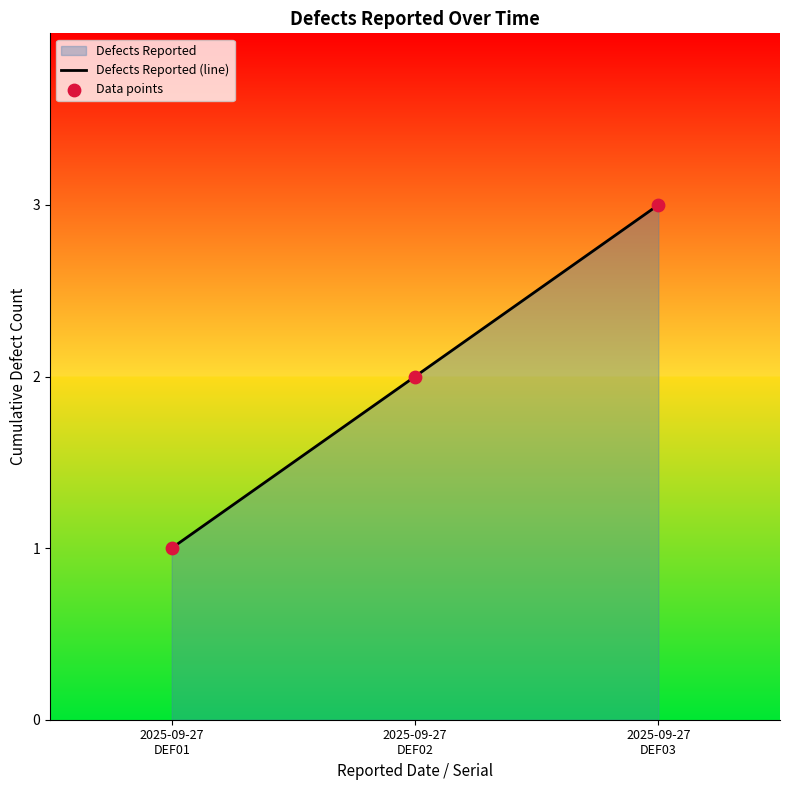

What is the maximum value shown in the chart?

3